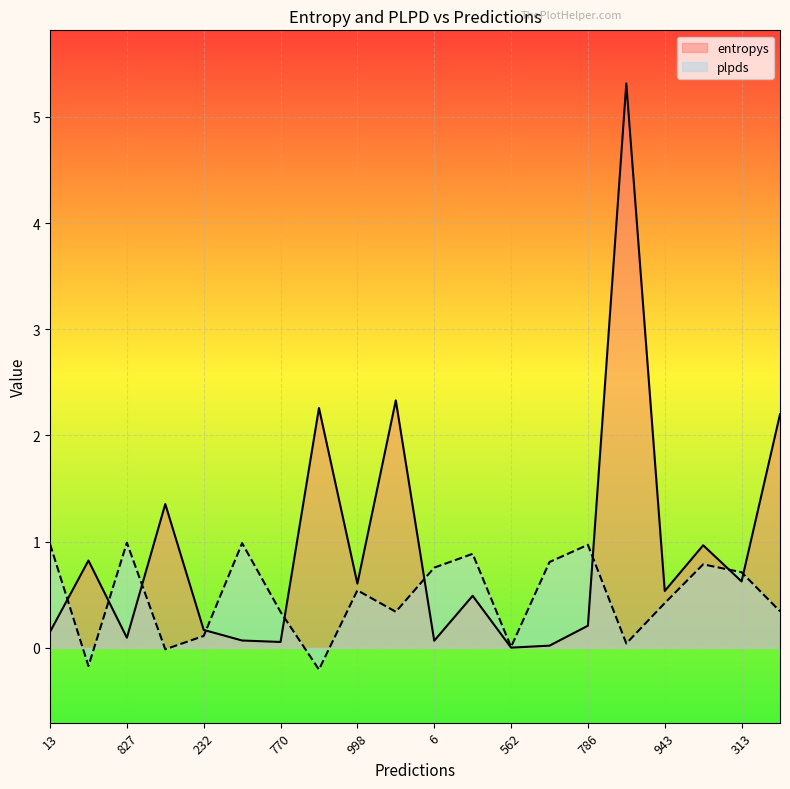

The value of plpds at 13 is 1.0. True or false?

True